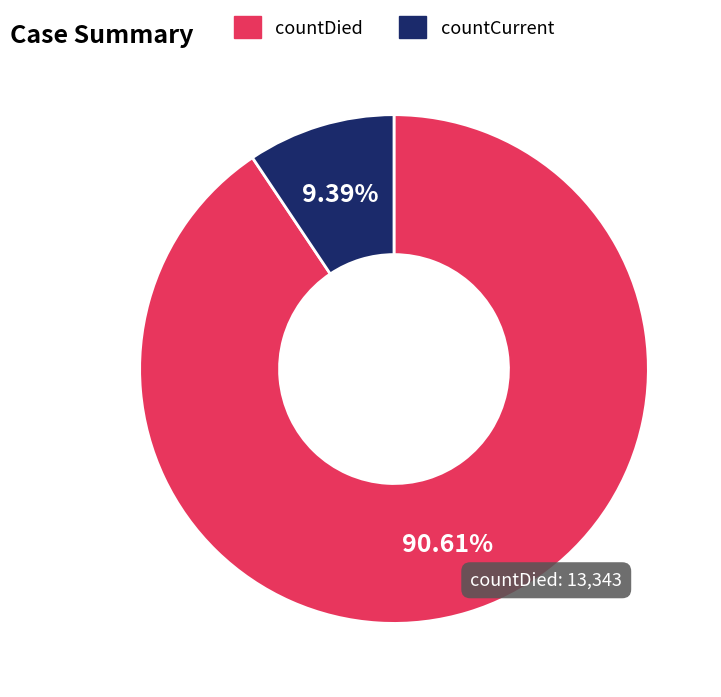

How many slices are in this pie chart?

2